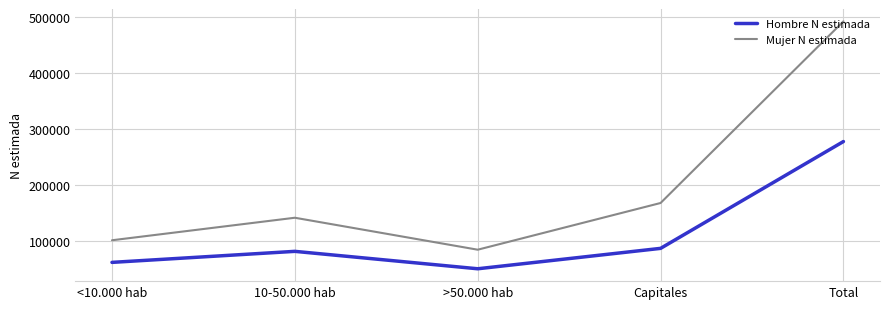

True or false: Hombre N estimada and Mujer N estimada cross at least once.

False